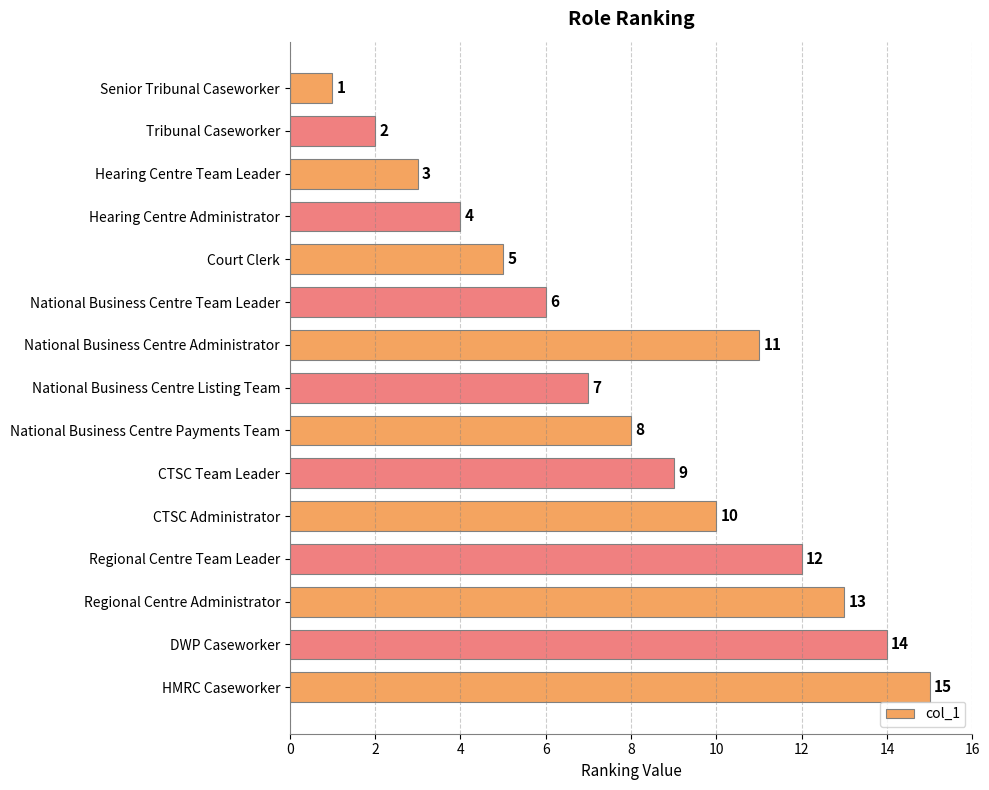

Reading top to bottom, extract all data points from this chart.

Senior Tribunal Caseworker=1	Tribunal Caseworker=2	Hearing Centre Team Leader=3	Hearing Centre Administrator=4	Court Clerk=5	National Business Centre Team Leader=6	National Business Centre Administrator=11	National Business Centre Listing Team=7	National Business Centre Payments Team=8	CTSC Team Leader=9	CTSC Administrator=10	Regional Centre Team Leader=12	Regional Centre Administrator=13	DWP Caseworker=14	HMRC Caseworker=15